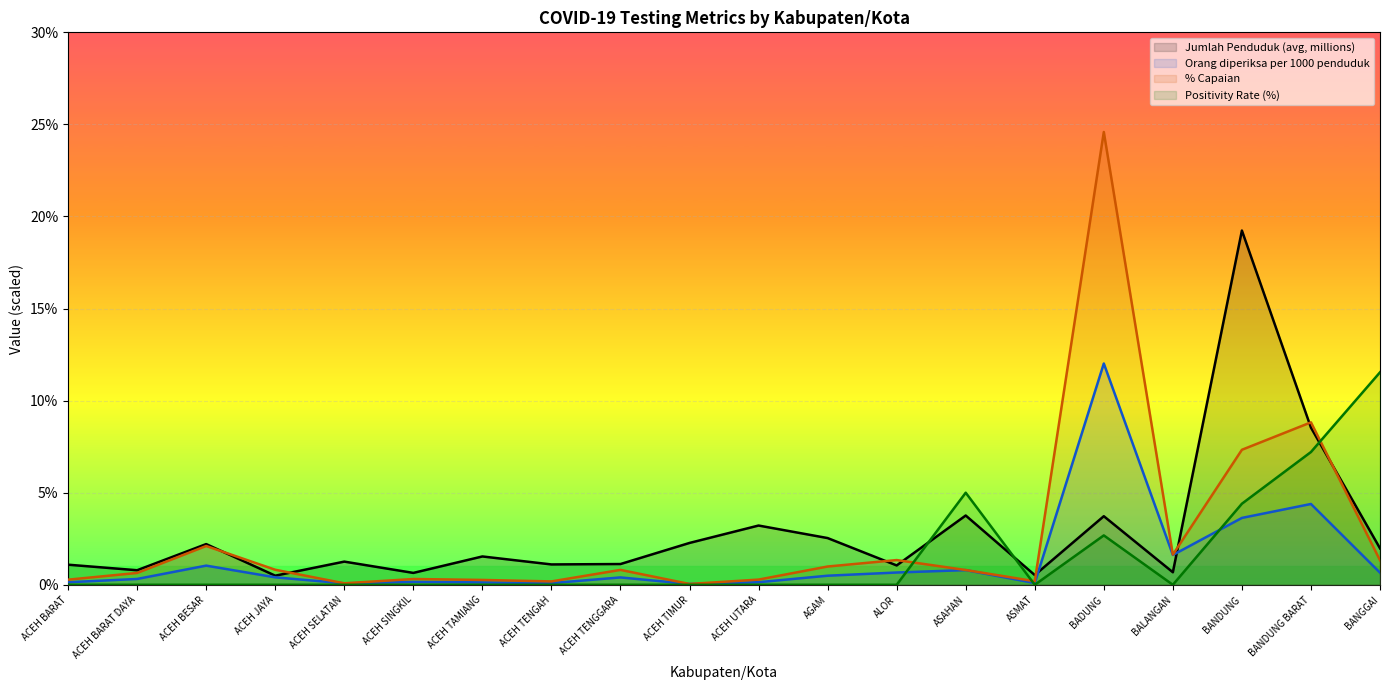

At which category is the sum across all series the highest?

BADUNG